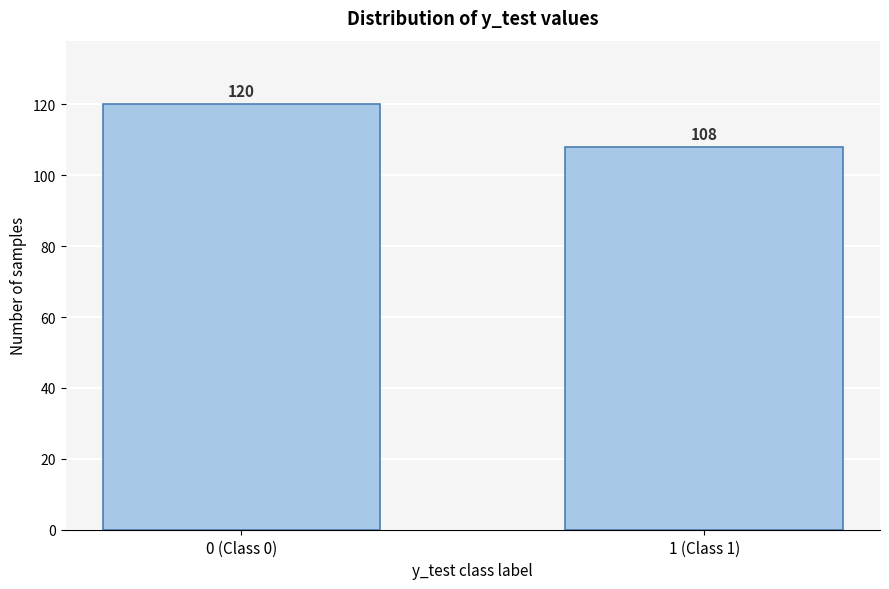

Reading left to right, what are all the values shown in this chart?

0 (Class 0)=120	1 (Class 1)=108